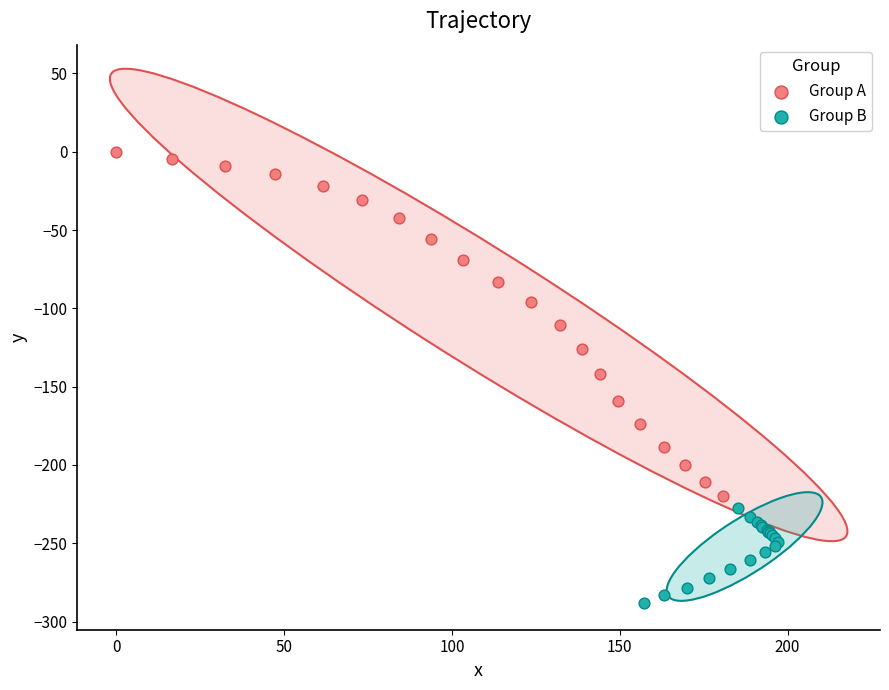

Which series reaches the maximum Y coordinate?

Group A